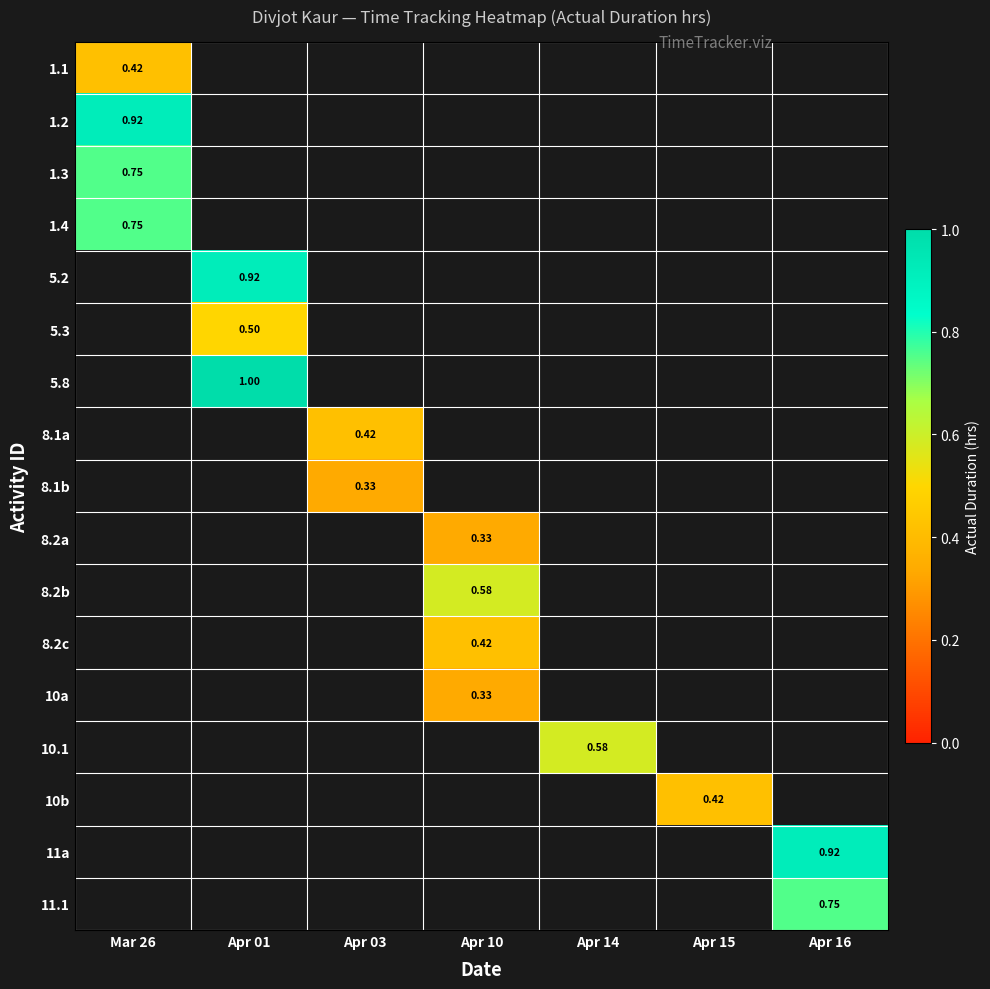

What is the maximum value shown in the chart?

1.0